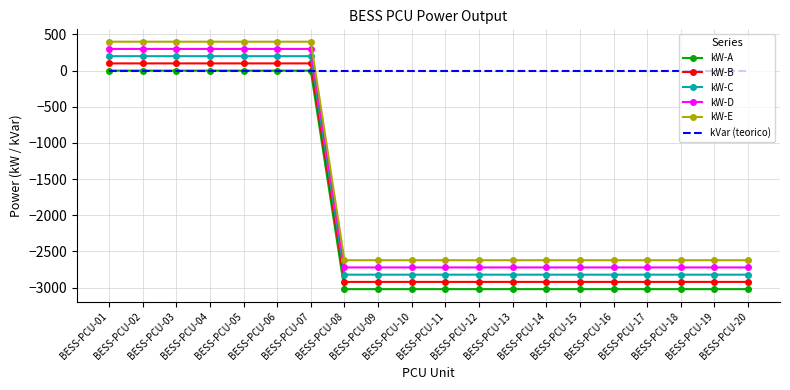

True or false: kW-A and kW-B cross at least once.

False